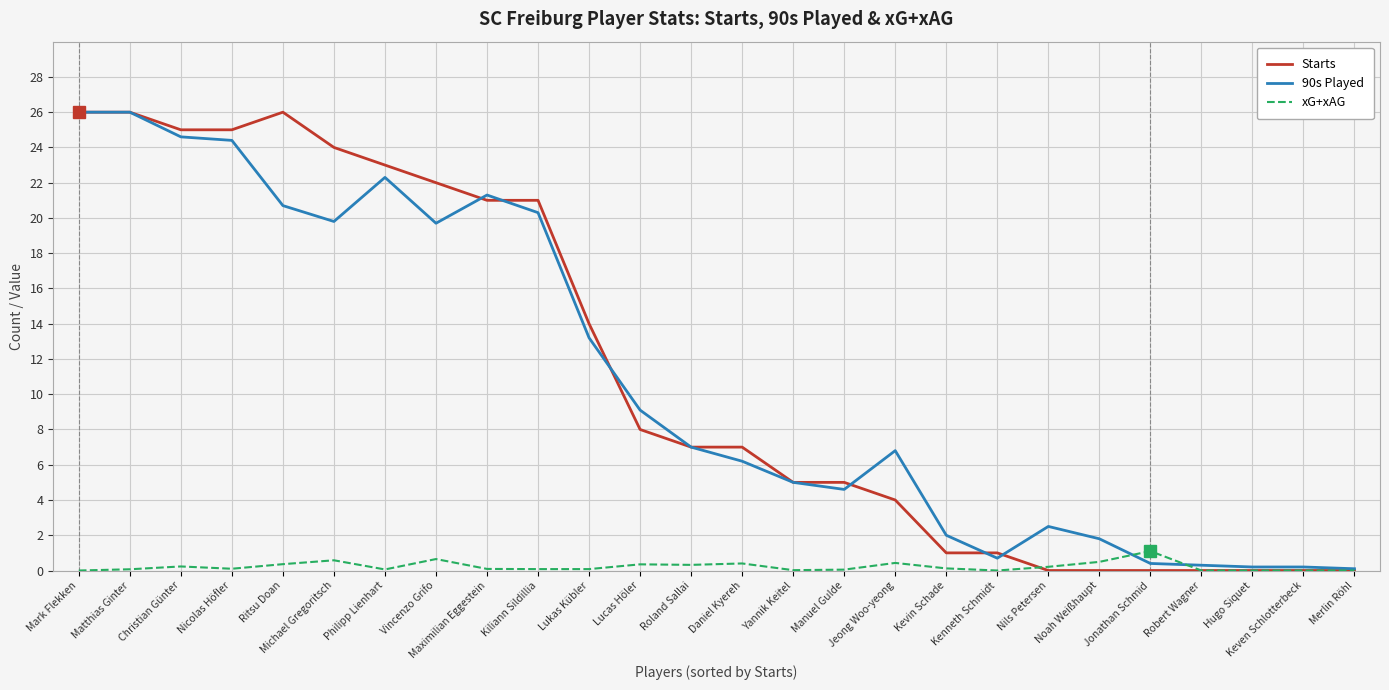

What is the approximate value of Starts at Kenneth Schmidt?

1.0